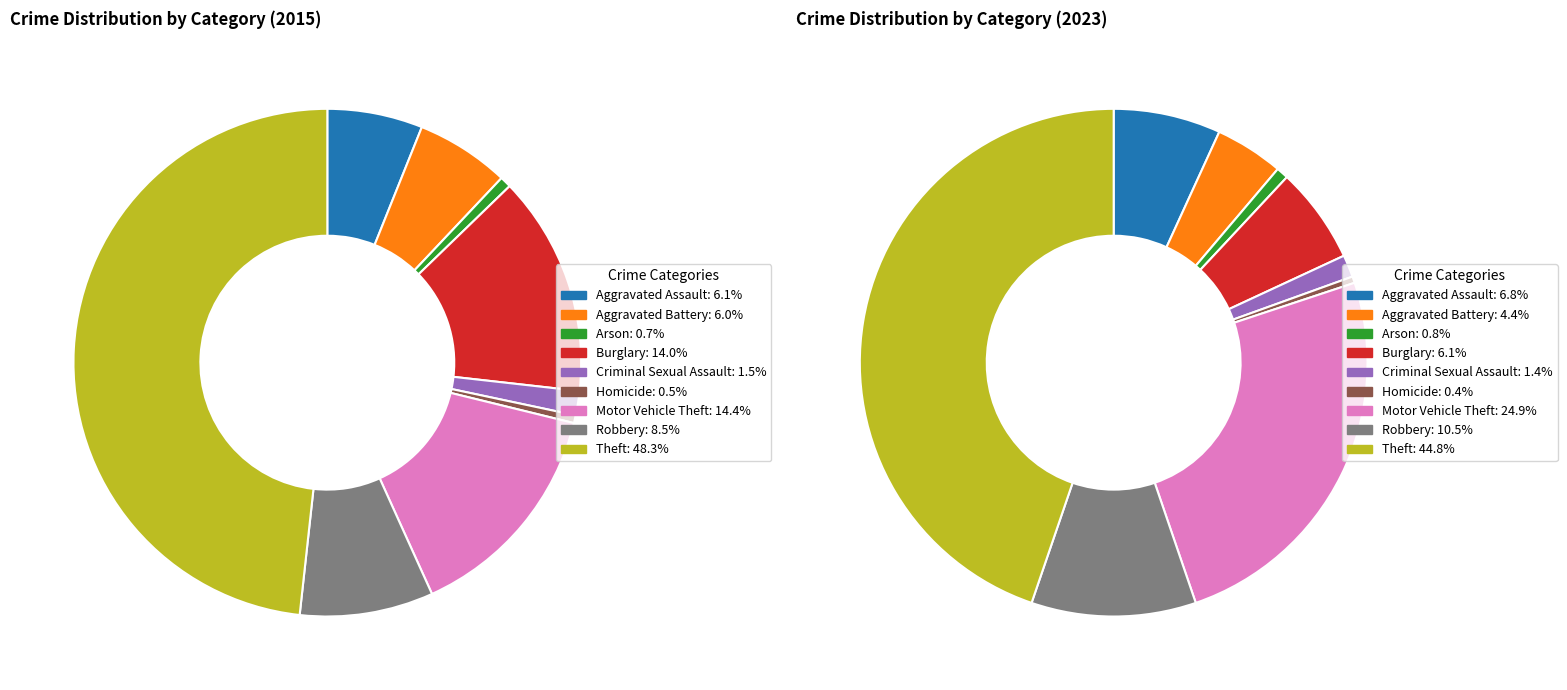

To the nearest percent, what is the average slice percentage?

11%